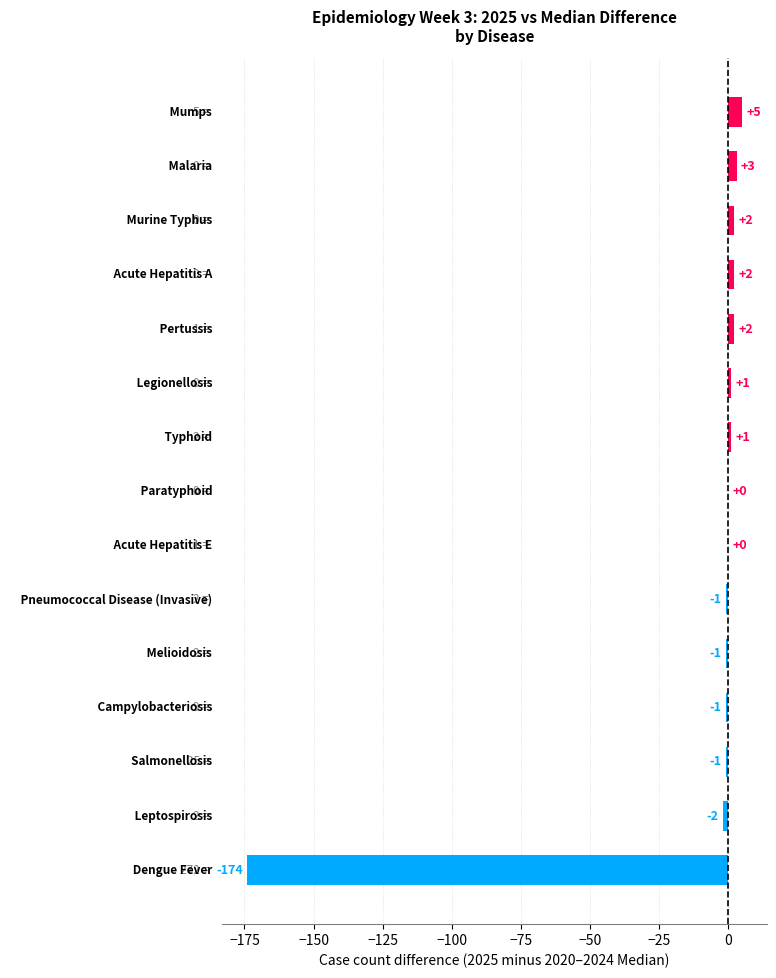

What is the maximum value shown in the chart?

5